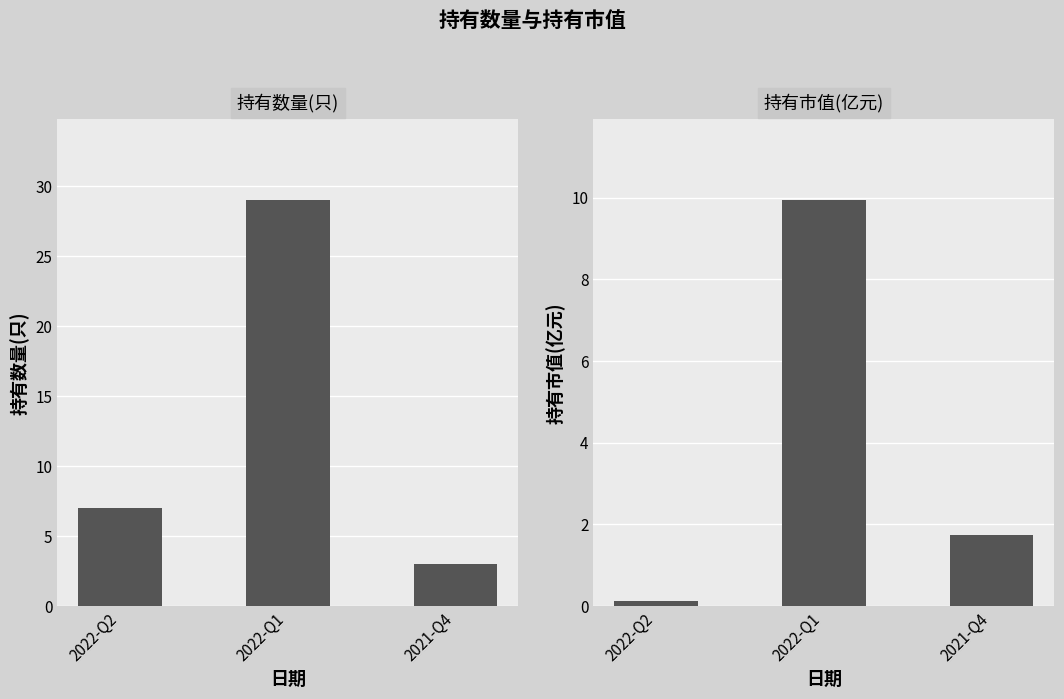

What is the difference between the highest and lowest values at 2022-Q1?

19.1